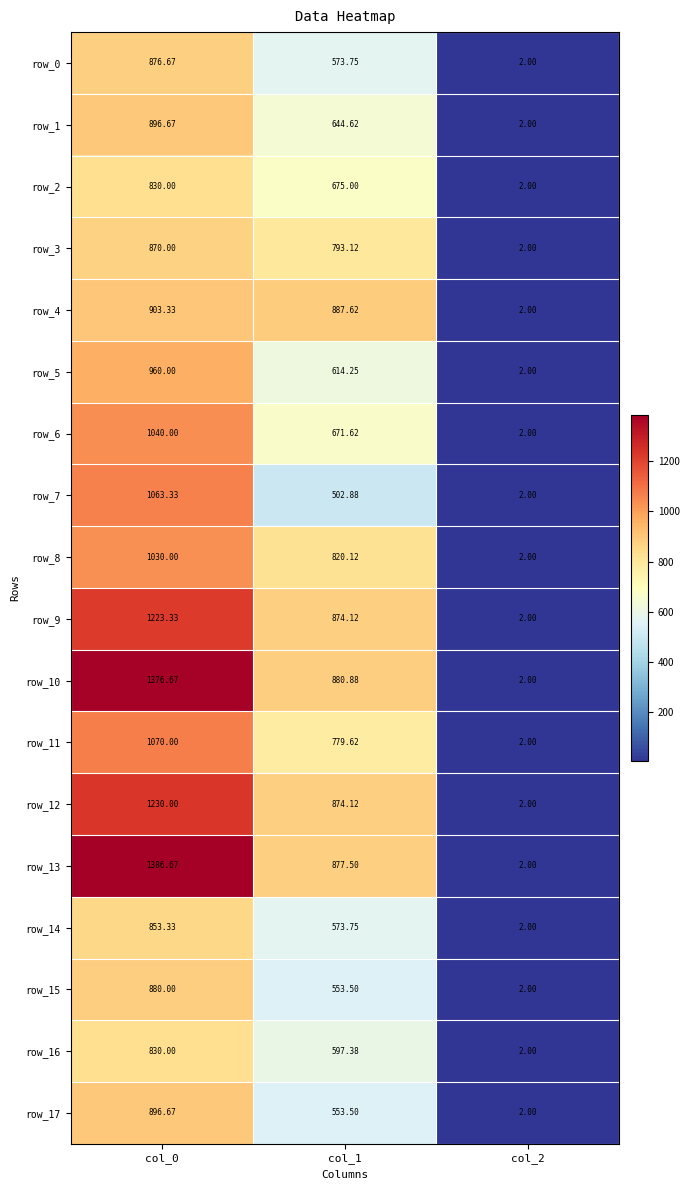

Is the value of row_10 at col_0 greater than the value of row_9 at col_1?

Yes